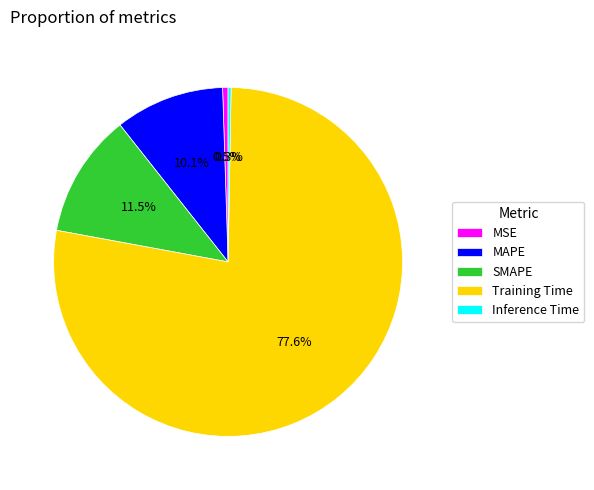

Is there any slice that represents more than half of the pie?

Yes